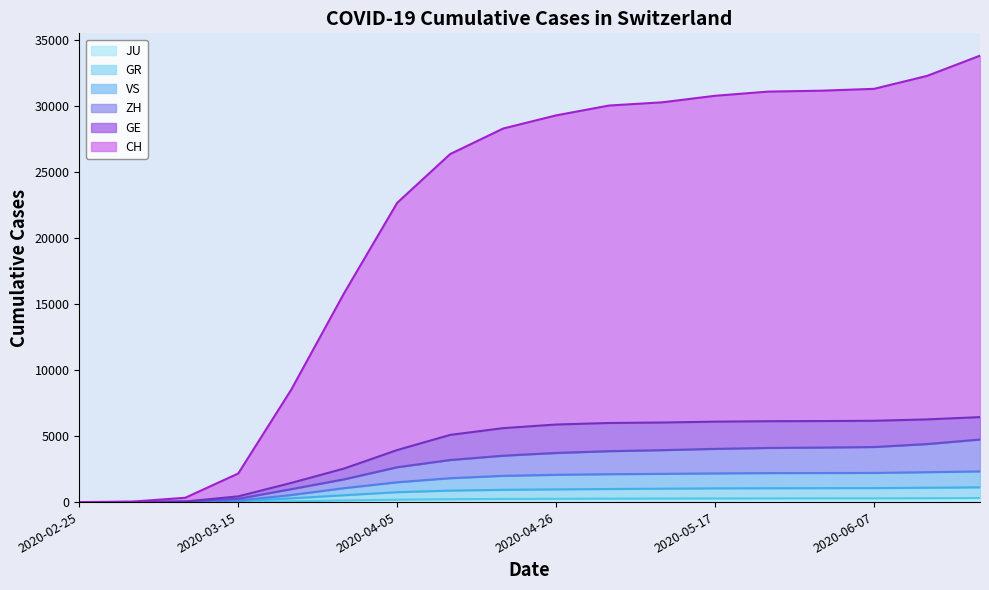

The value of GR at 2020-02-25 is 0. True or false?

True